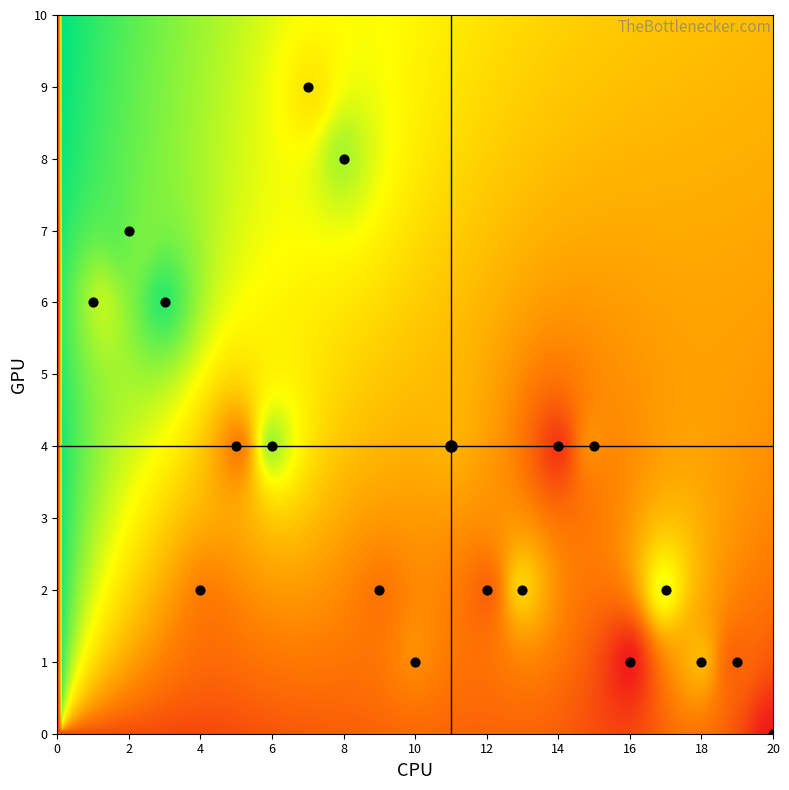

How many data points are displayed?

20